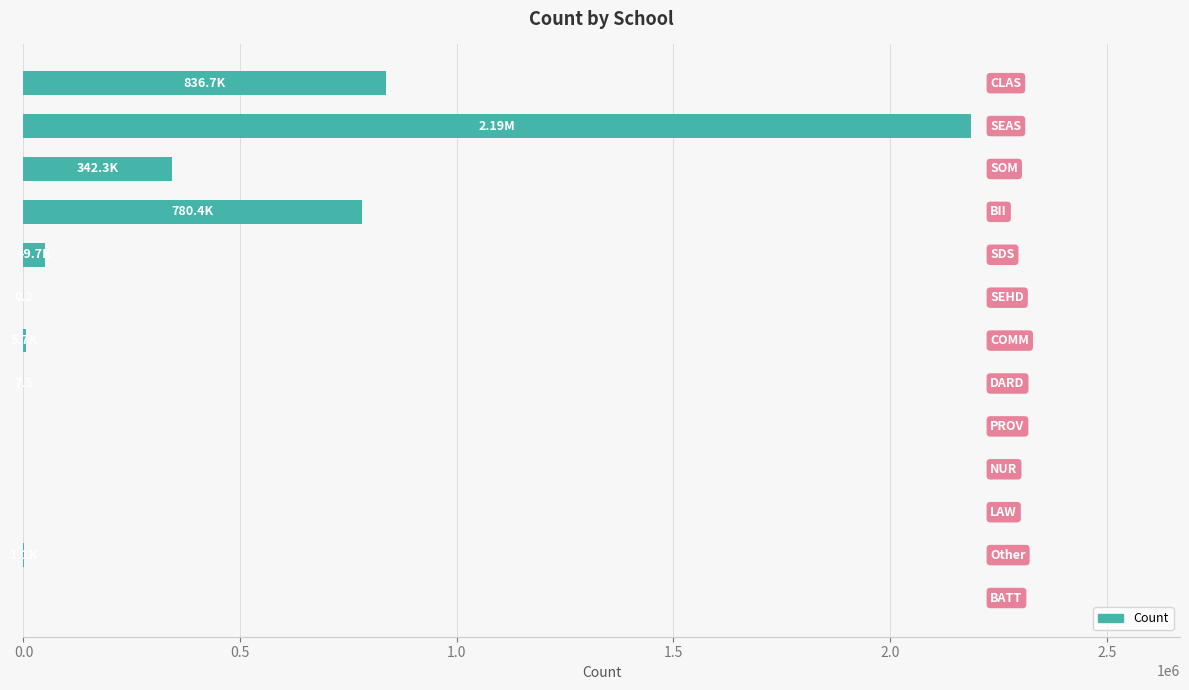

What is the sum of all values?

4203674.0